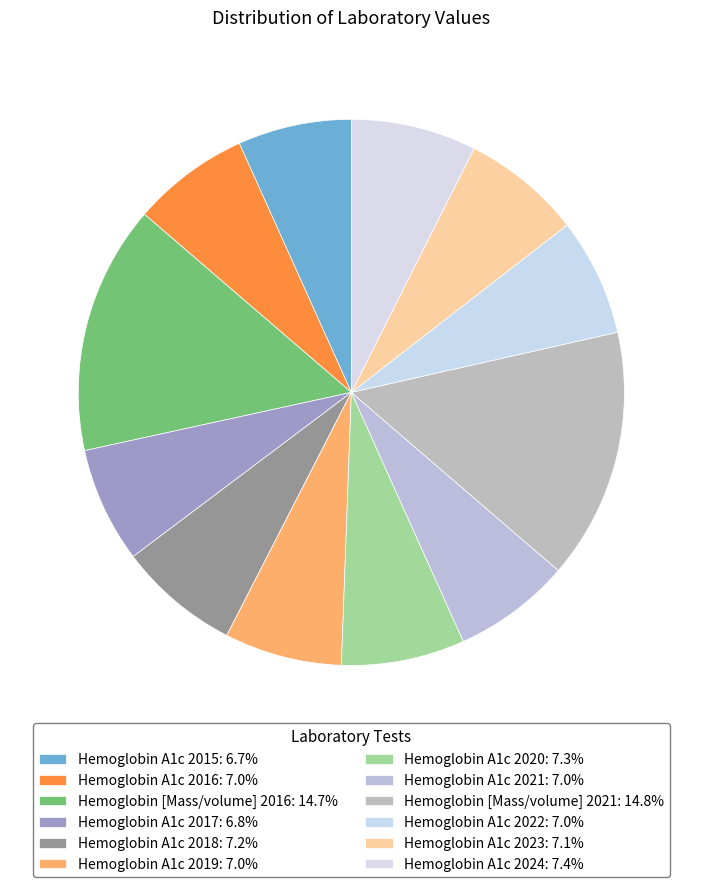

Which slice is the largest?

Hemoglobin [Mass/volume] 2021